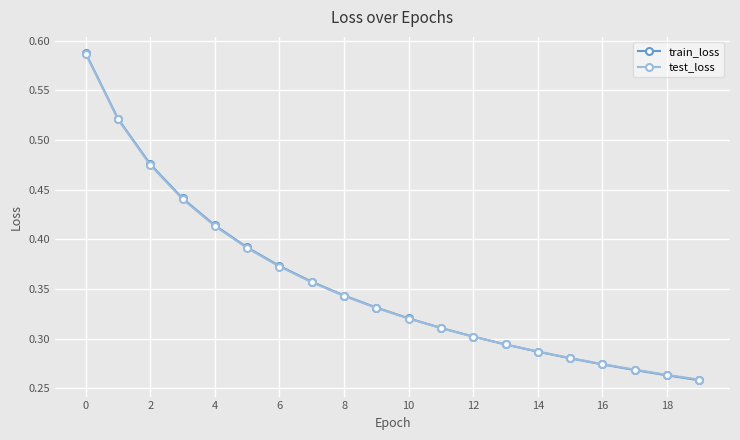

Count the train_loss values in the range 0 to 1.

20